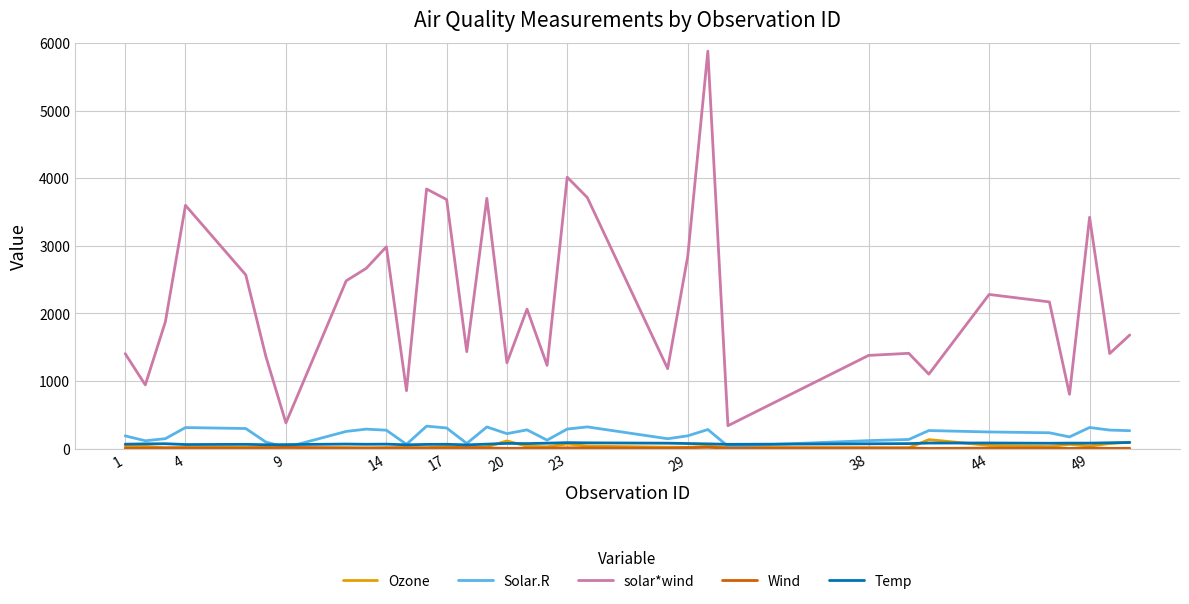

Does the chart have visible grid lines?

Yes